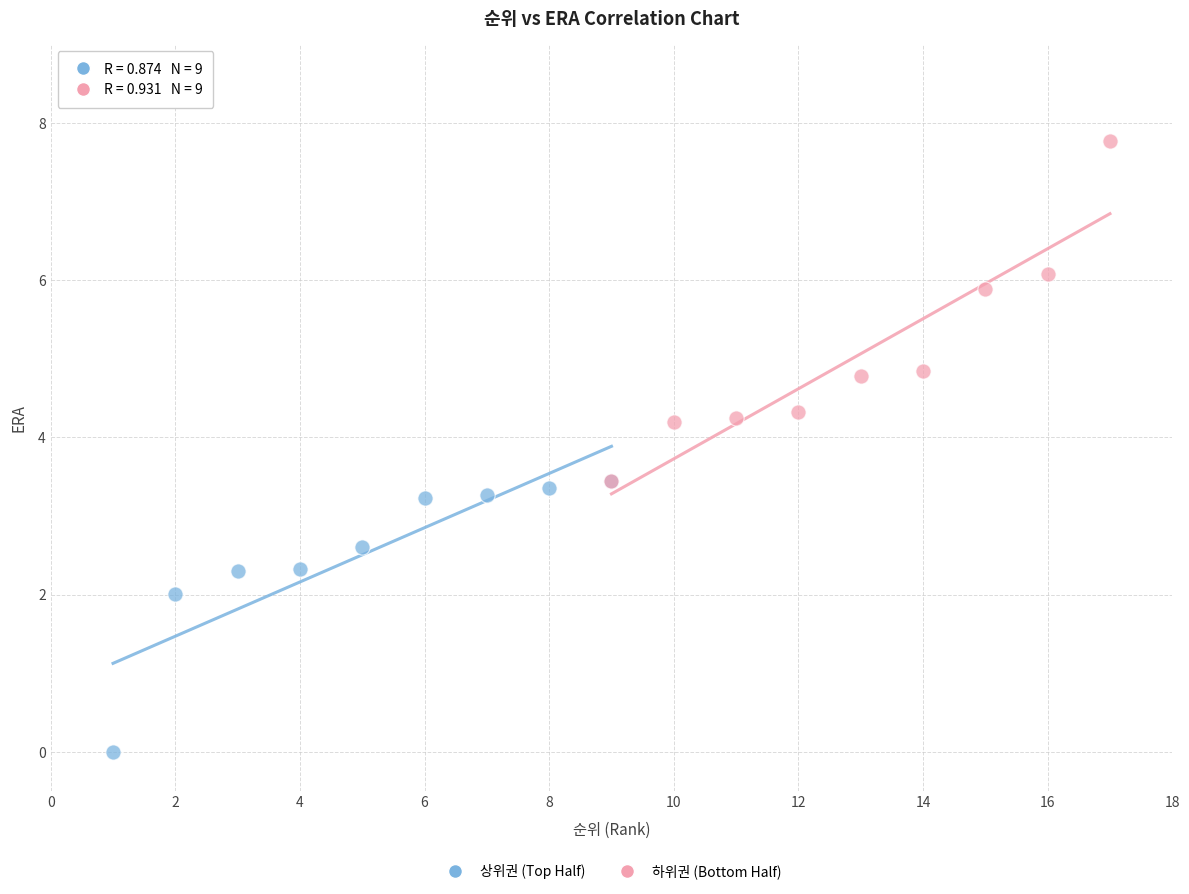

What are all the series names shown in the legend?

상위권 (Top Half), 하위권 (Bottom Half)